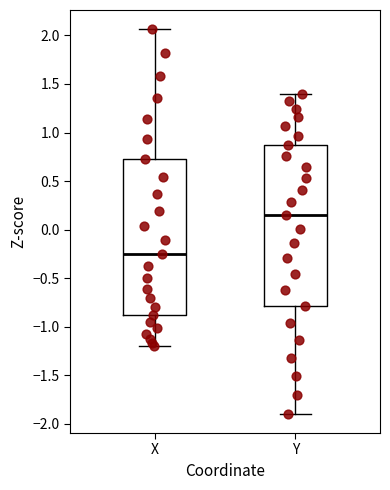

Reading left to right, transcribe this box plot: for each box, give where its median line is, the range the box spans, and where its two whiskers end, as read against the y-axis. The values are not printed on the chart, so give them approximately, as read against the axis.

X: median -0.25, box -0.90 to 0.75, whiskers -1.20 to 2.05
Y: median 0.15, box -0.80 to 0.85, whiskers -1.90 to 1.40